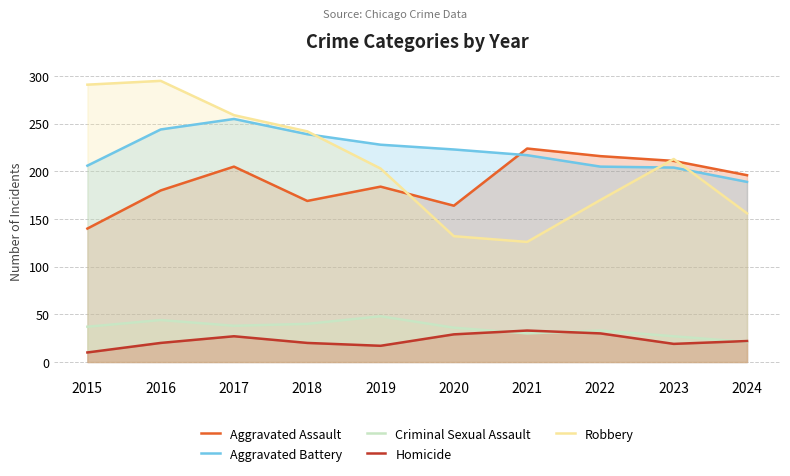

Which series has the largest total across all categories?

Aggravated Battery